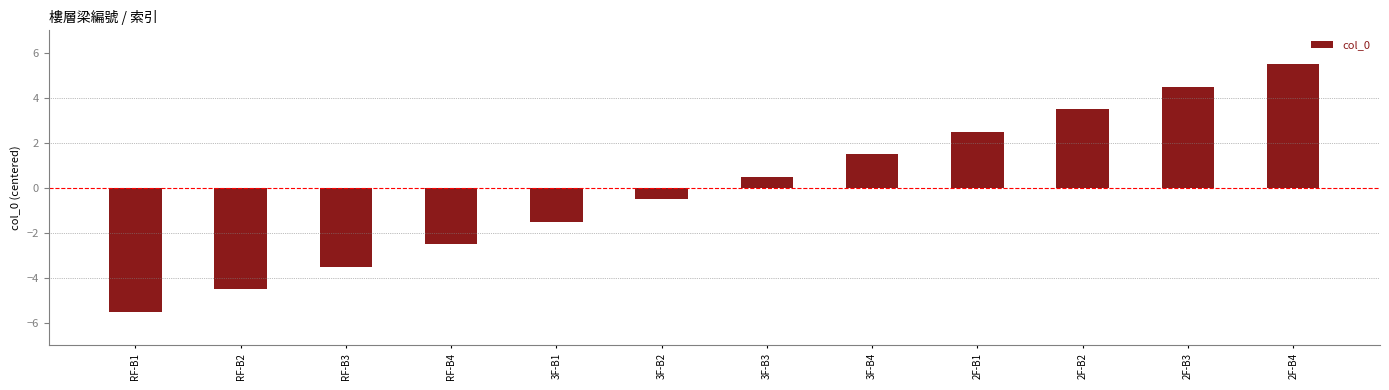

Is it true that the value at RF-B4 is -1.0?

False